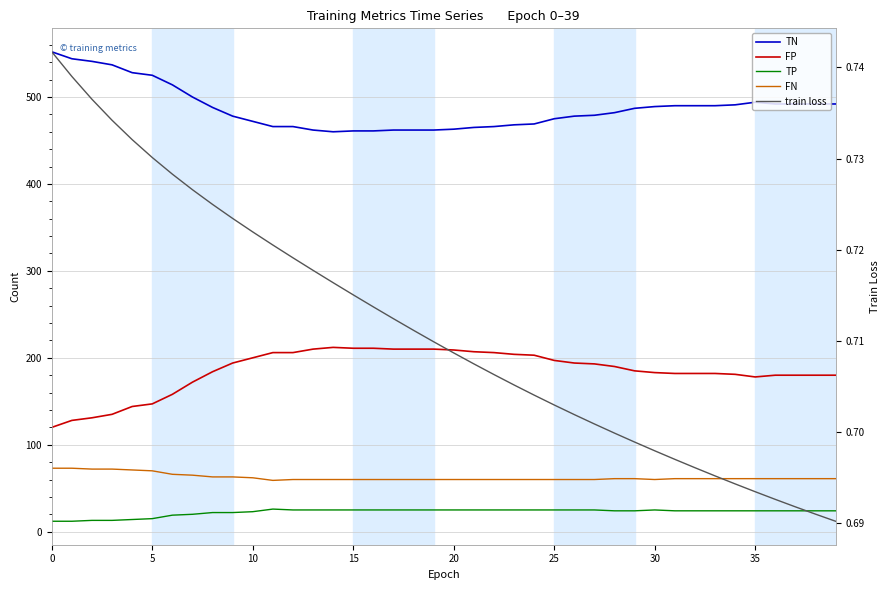

What is the label of the 10th point from the left?

9